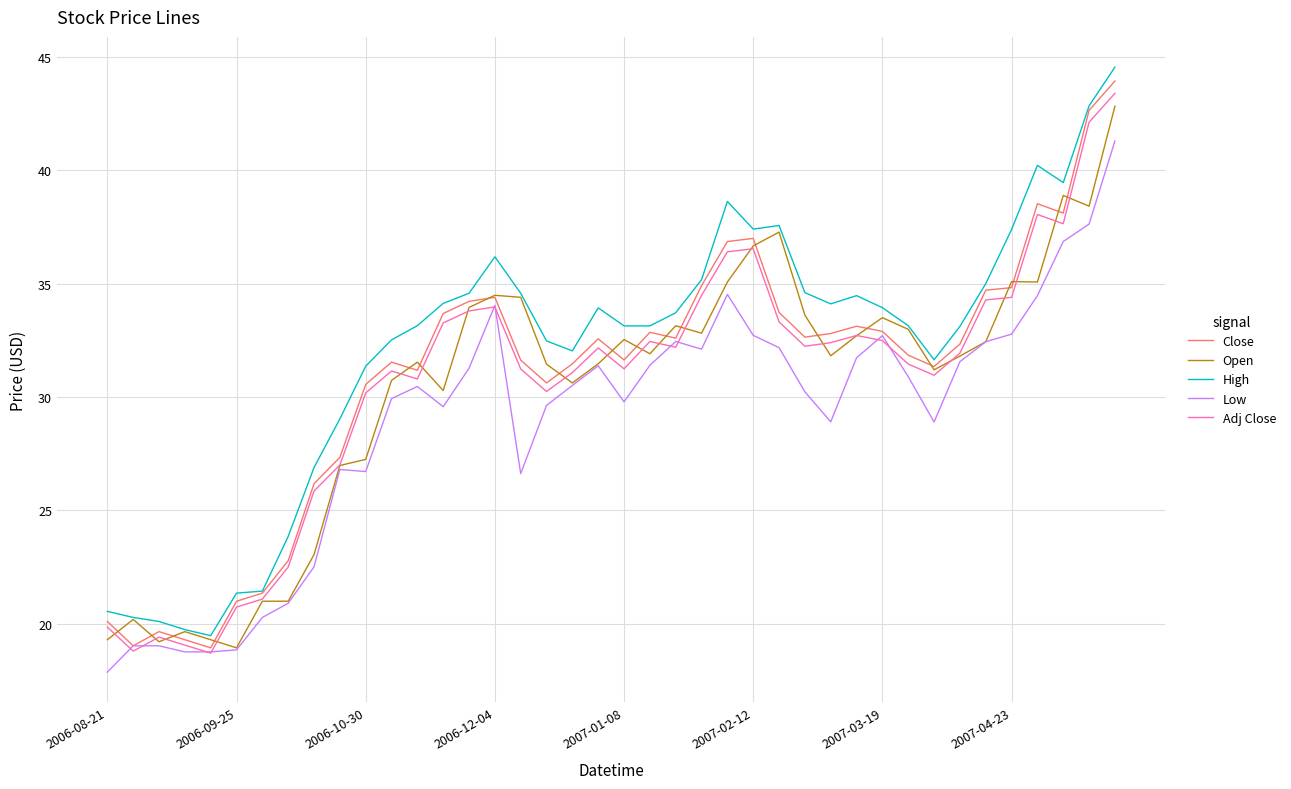

What is the smallest value displayed?

17.9